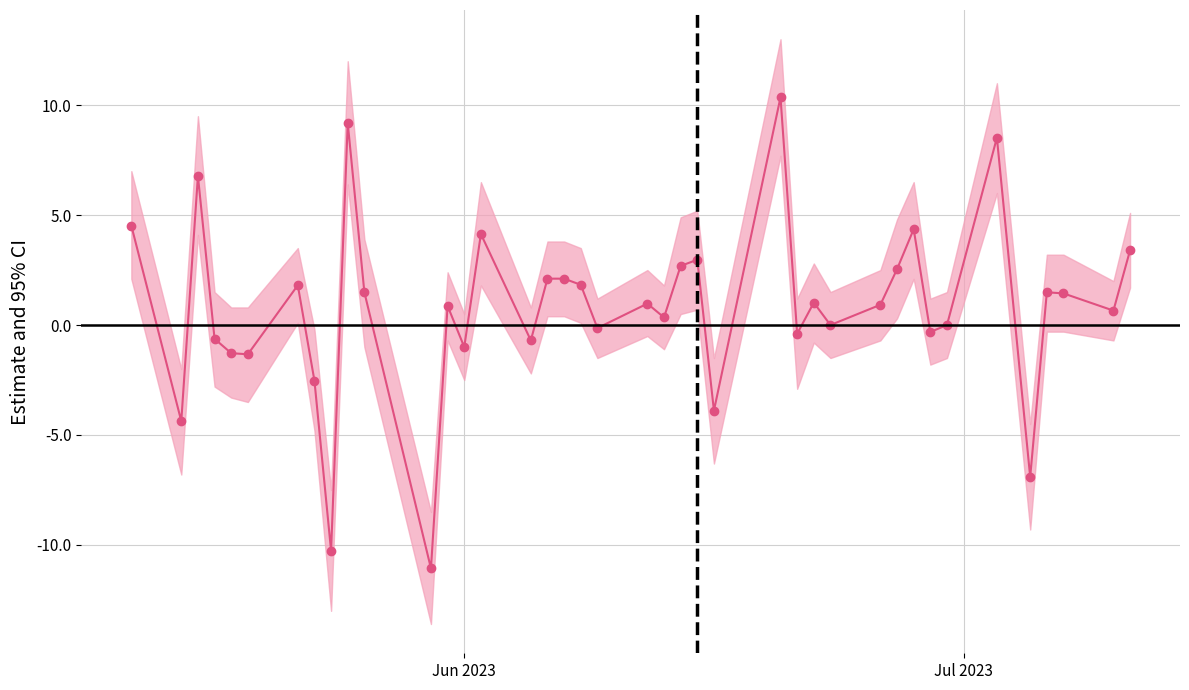

What is the greatest value displayed?

10.4